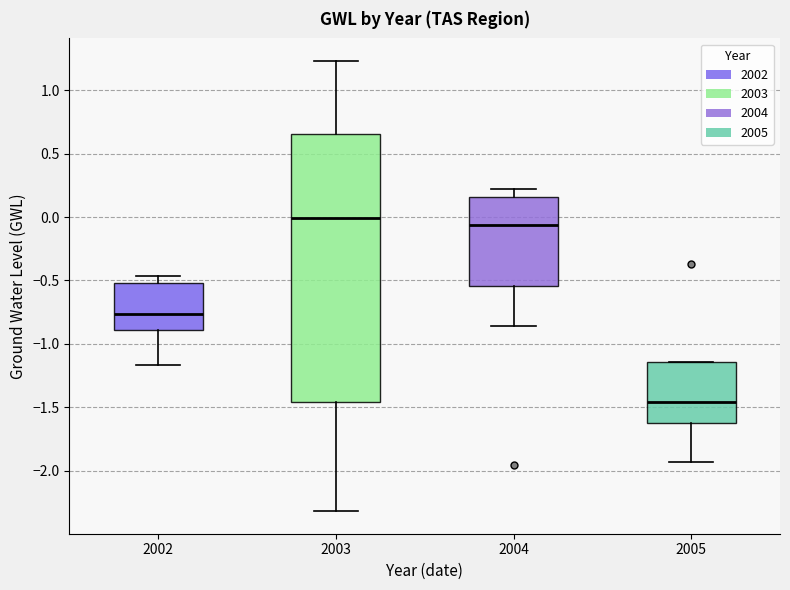

Reading left to right, read every box against the y-axis: the position of its median line, the range the box covers, and the ends of its whiskers. The values are not printed on the chart, so give them approximately, as read against the axis.

2002: median -0.75, box -0.90 to -0.50, whiskers -1.15 to -0.45
2003: median 0.00, box -1.45 to 0.65, whiskers -2.30 to 1.25
2004: median -0.05, box -0.55 to 0.15, whiskers -0.85 to 0.20
2005: median -1.45, box -1.65 to -1.15, whiskers -1.95 to -1.15